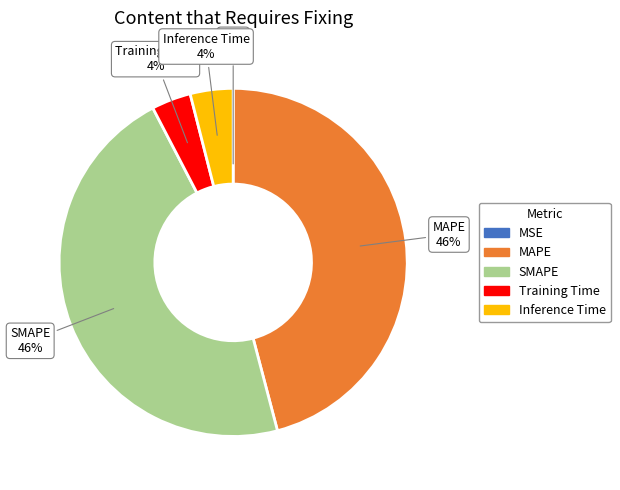

Does any single category account for the majority?

No